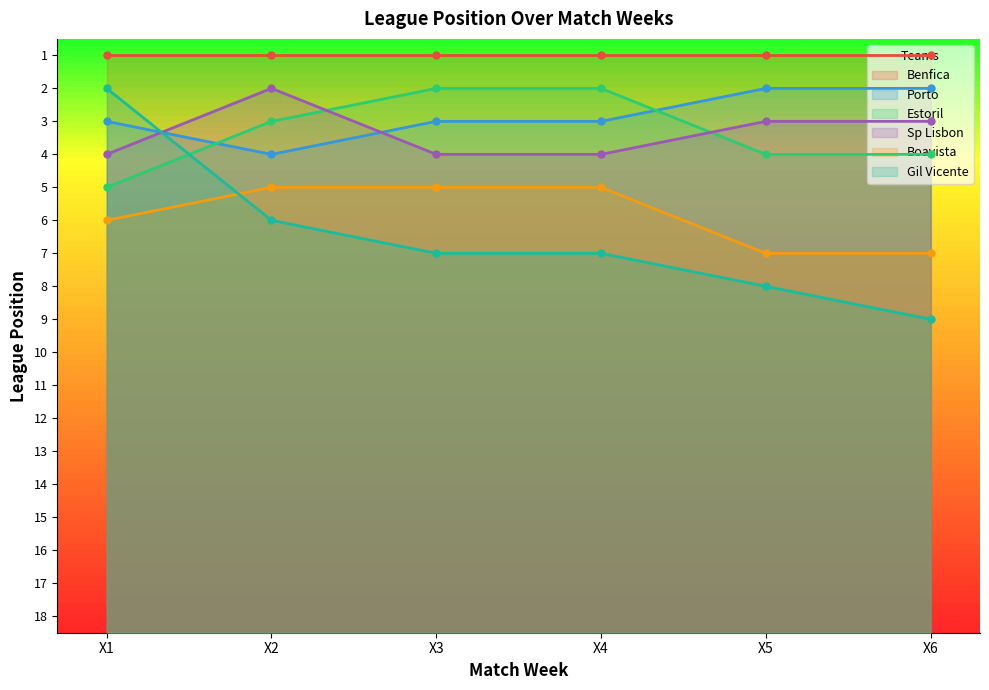

What is the sum of all Sp Lisbon values?

20